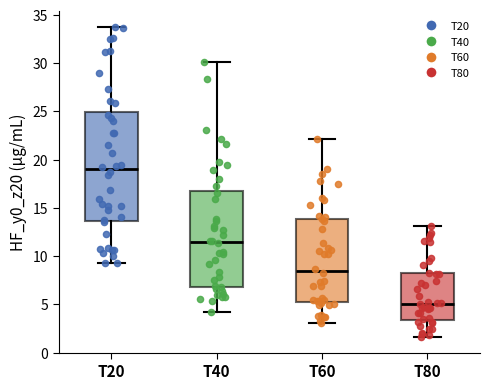

Which box is the tallest, from its lower edge to its upper edge?

T20